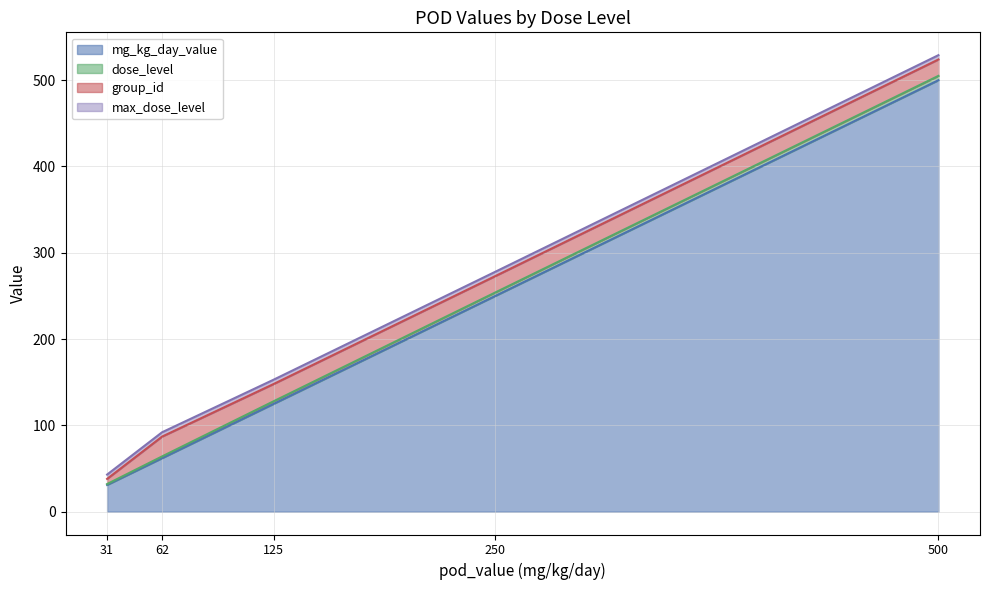

Is it true that mg_kg_day_value equals 894 at 500?

False